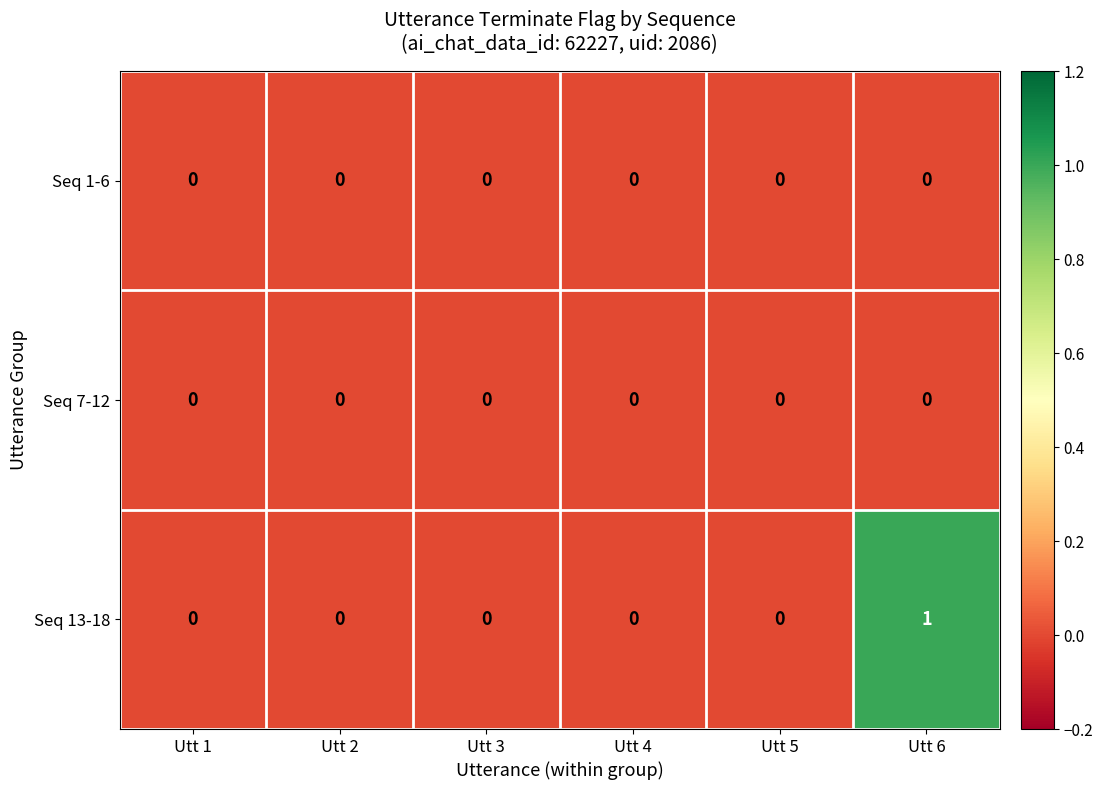

Which label corresponds to the largest value in the chart?

Utt 6